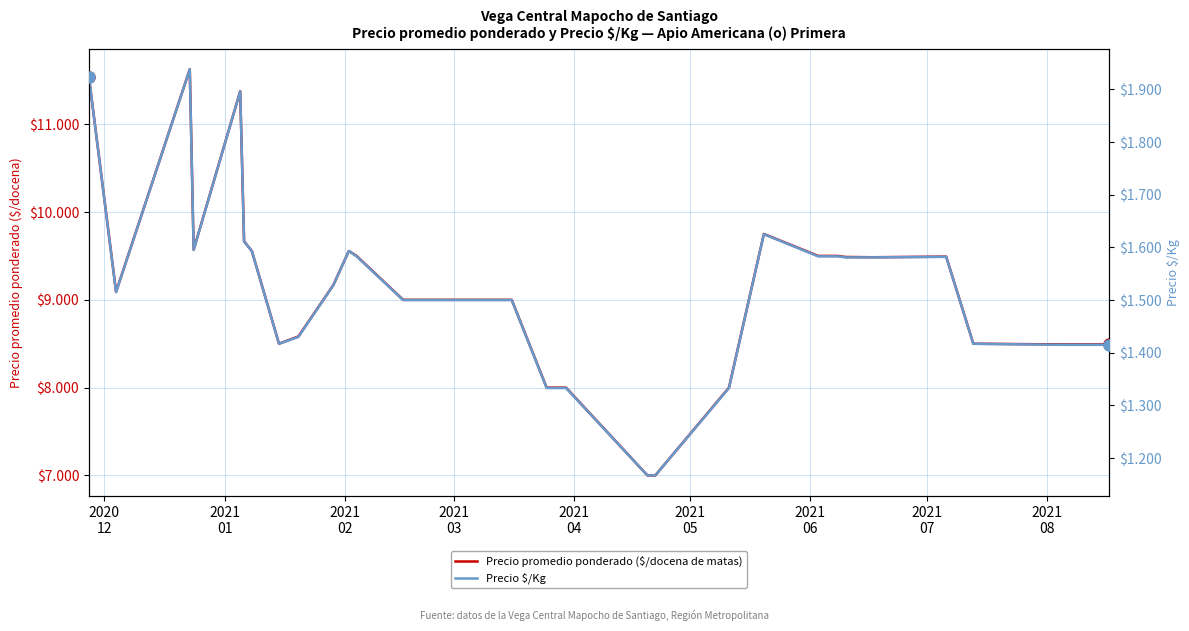

How many values in the Precio $/Kg series exceed 1528?

14